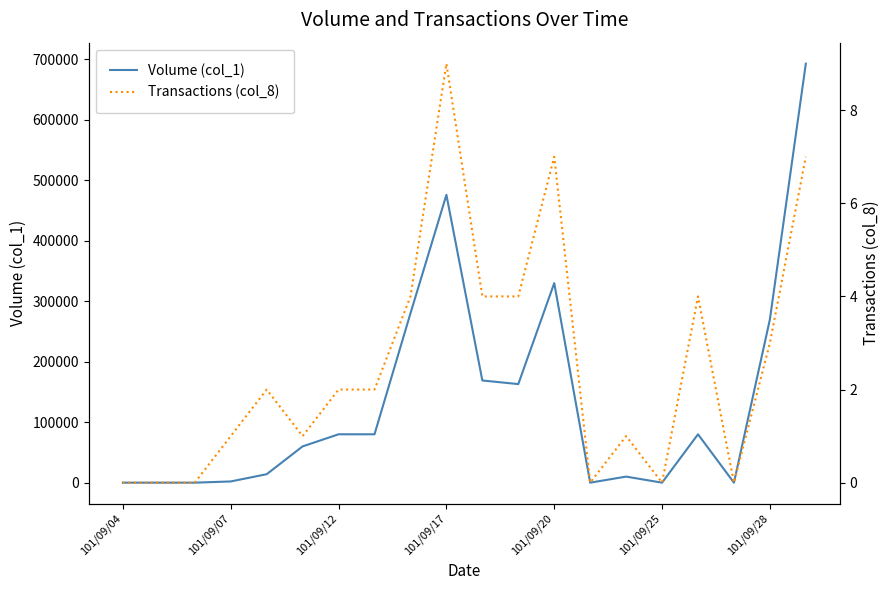

Reading left to right, transcribe all the data shown in this chart.

Volume (col_1): 0	0	0	2000	14000	60000	80000	80000	280000	476000	169000	163000	330000	0	10000	0	80000	0	270000	693000
Transactions (col_8): 0	0	0	1	2	1	2	2	4	9	4	4	7	0	1	0	4	0	3	7